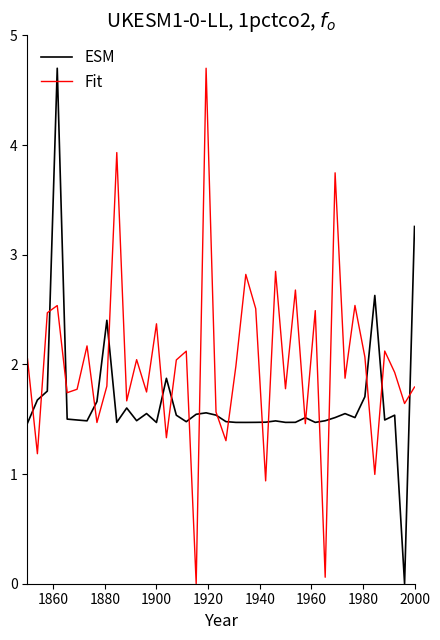

How many lines are shown in the chart?

2